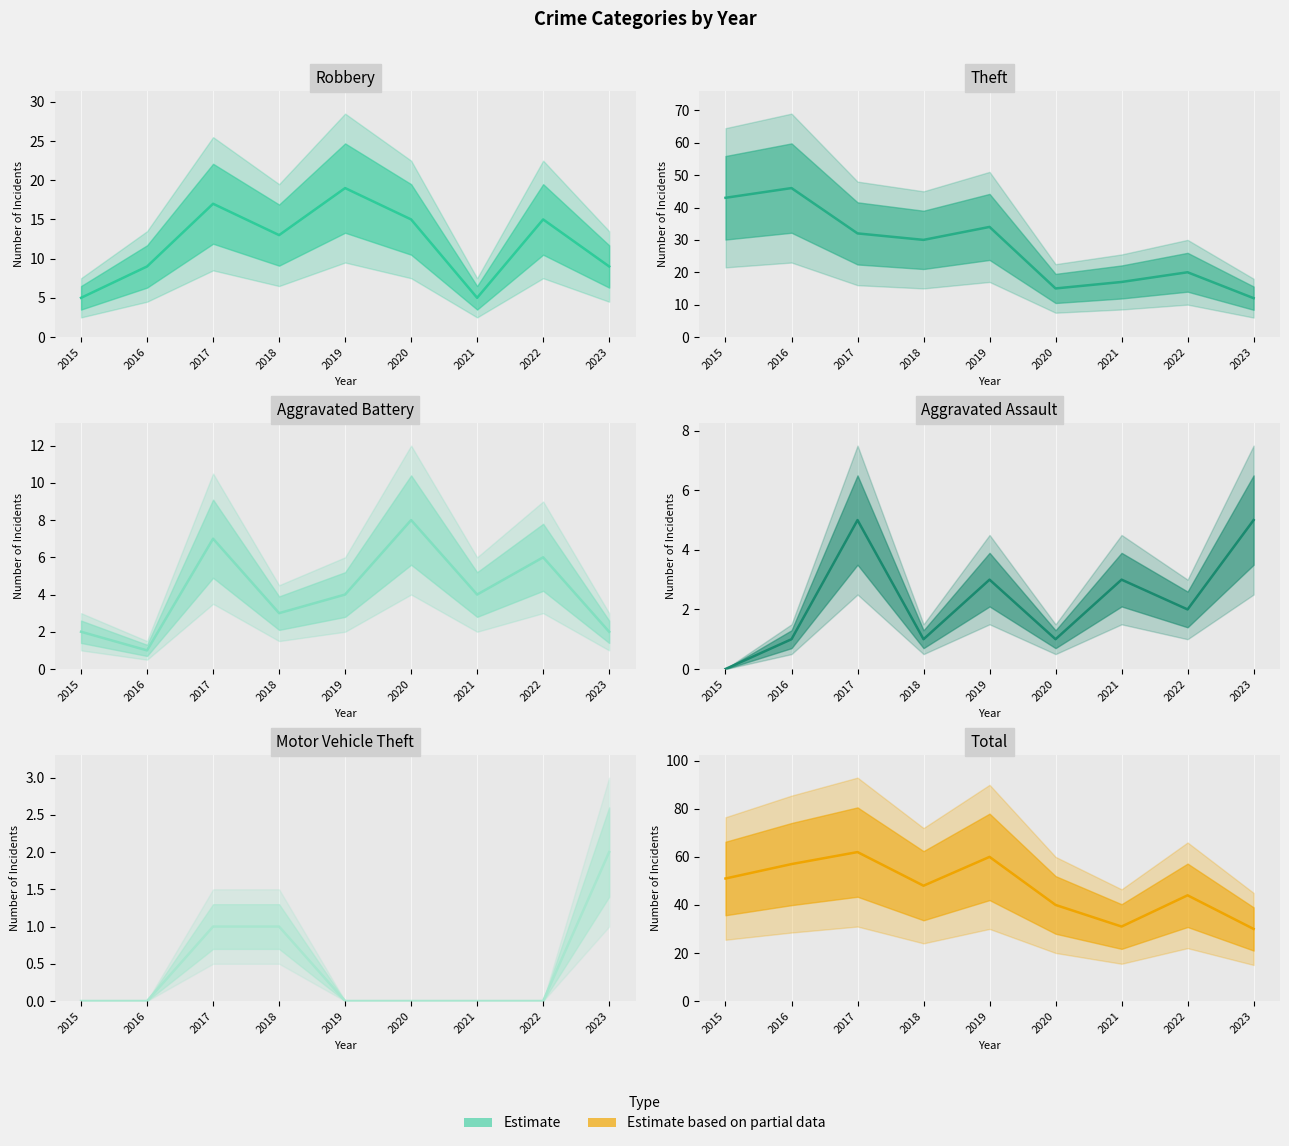

How many data points in Robbery are above 13?

4